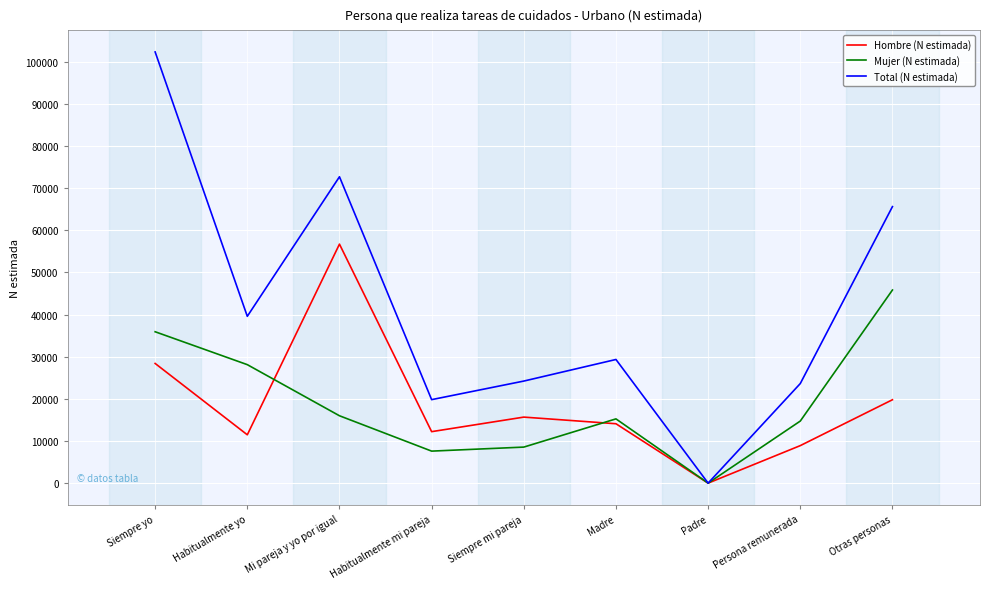

The value of Total (N estimada) at Madre is 29339. True or false?

True